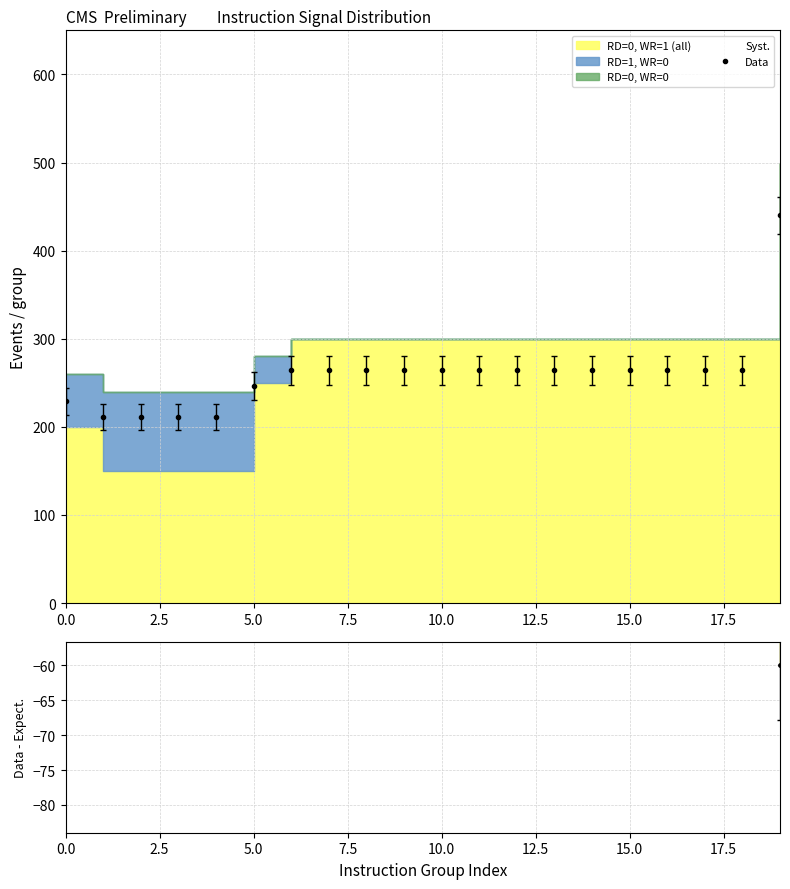

How many lines are shown in the chart?

1